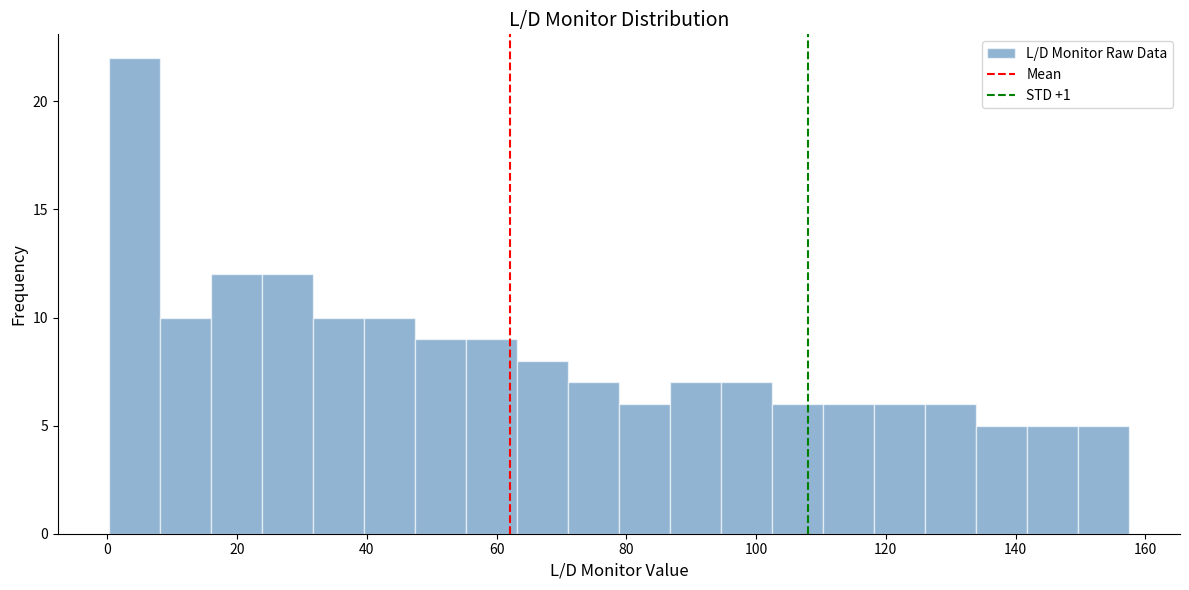

Around what value on the x-axis is the tallest bar? Give the approximate position of its centre, as read against the axis.

4